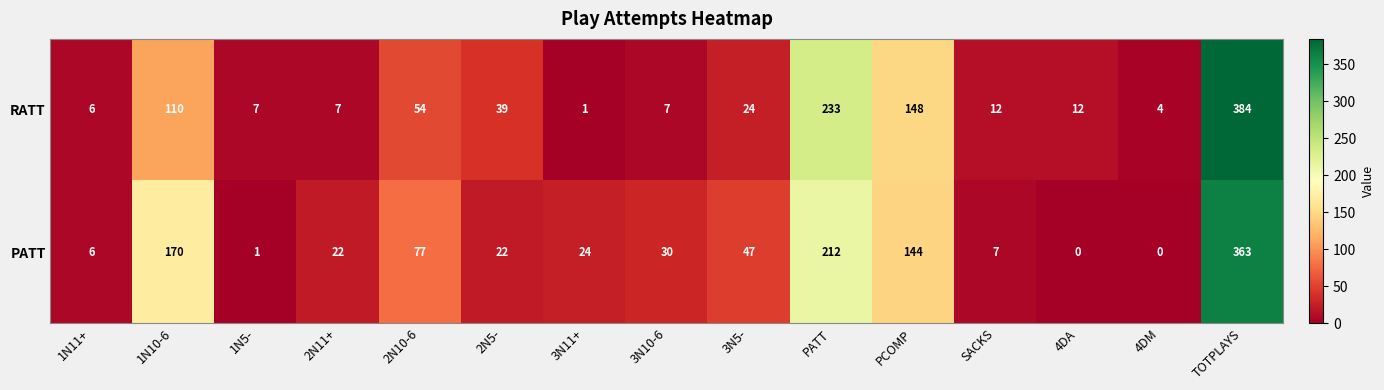

At how many categories does at least one series exceed 17?

10